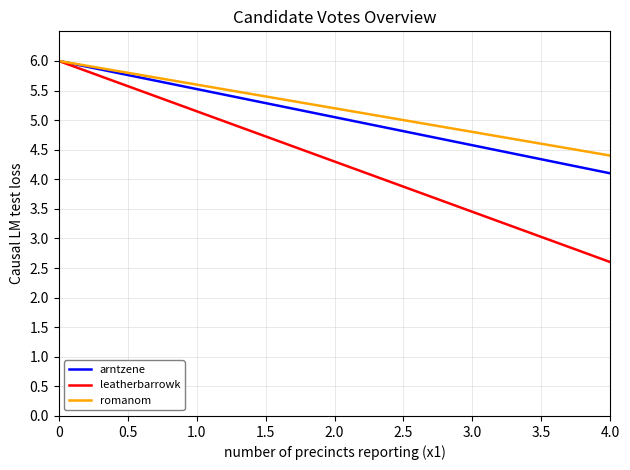

At 4.0, list the series in order from largest to smallest.

romanom, arntzene, leatherbarrowk